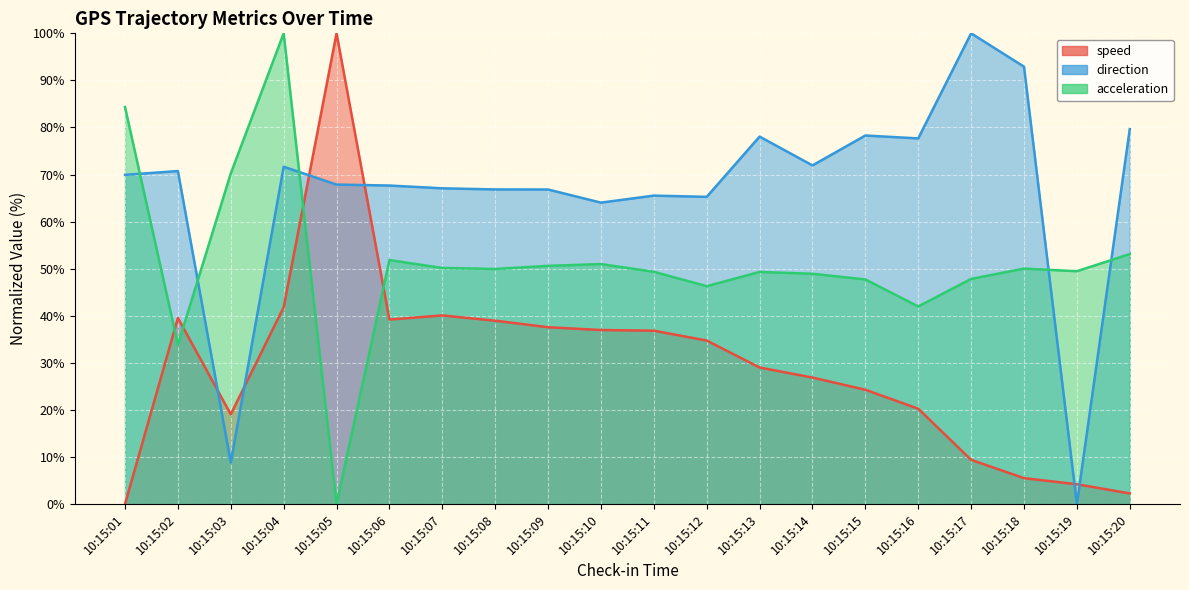

Rank the series by their average value, from lowest to highest.

speed, acceleration, direction